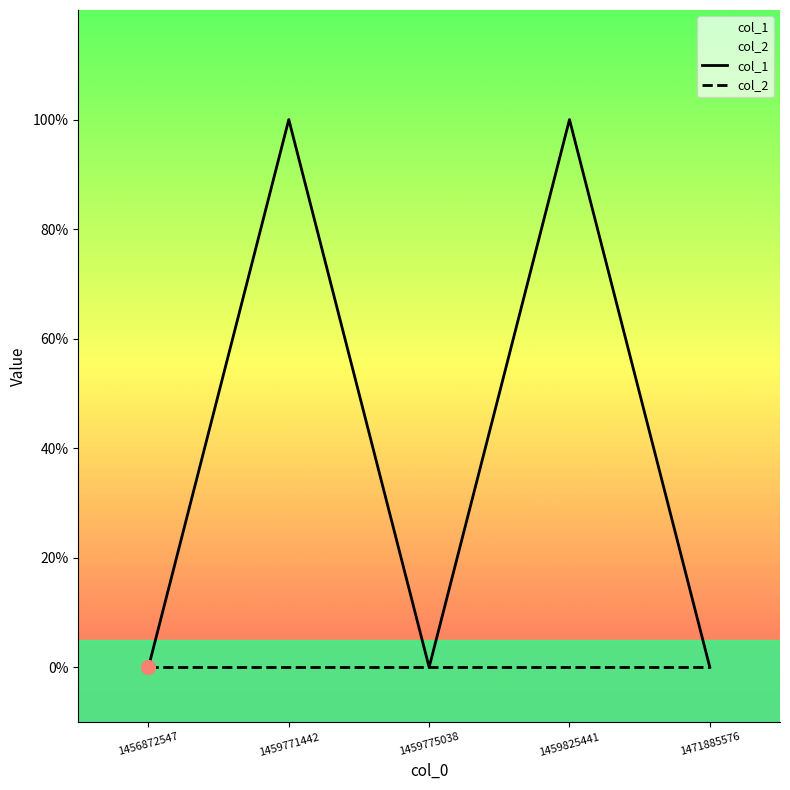

Reading right to left, list all the values displayed in this chart.

col_1: 1471885576=0	1459825441=1	1459775038=0	1459771442=1	1456872547=0
col_2: 1471885576=0	1459825441=0	1459775038=0	1459771442=0	1456872547=0